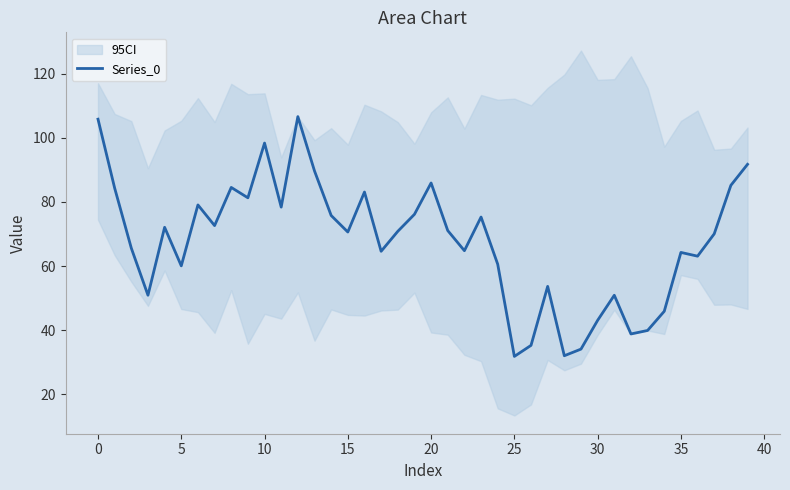

Where is the data nearest to the value 69?

37